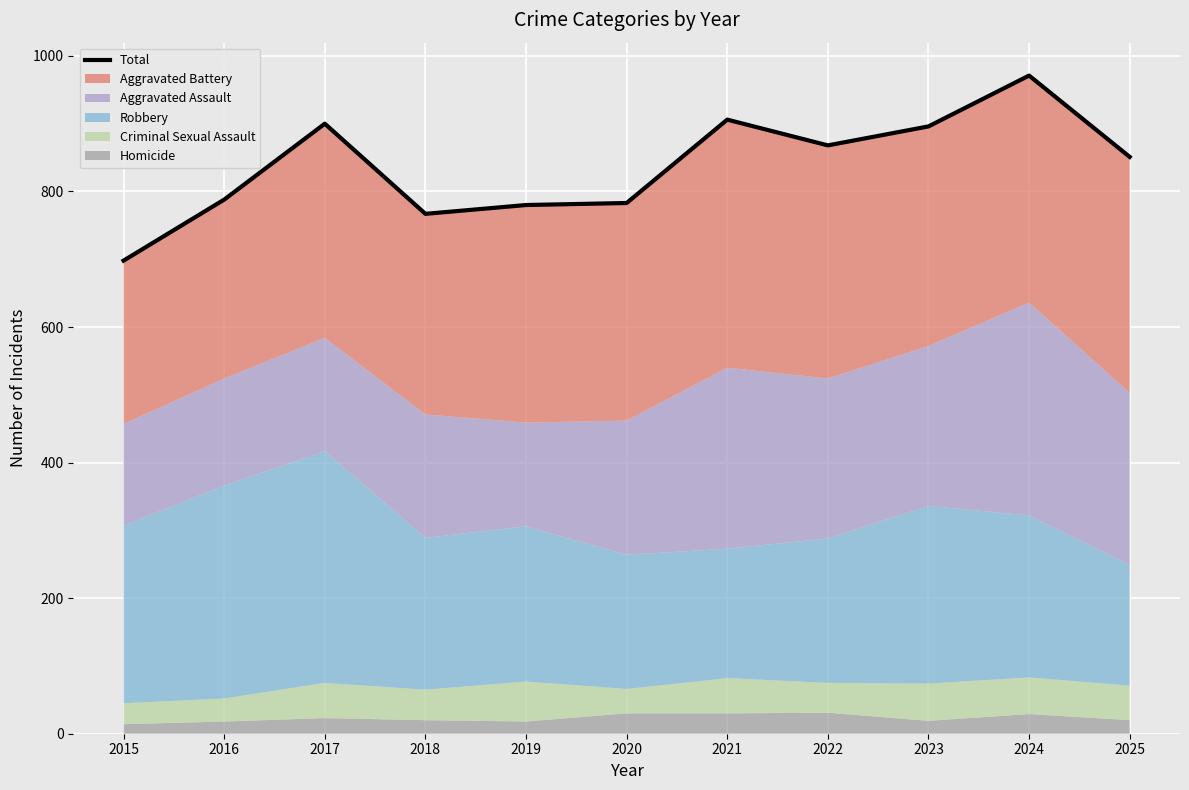

What is the maximum value shown in the chart?

971